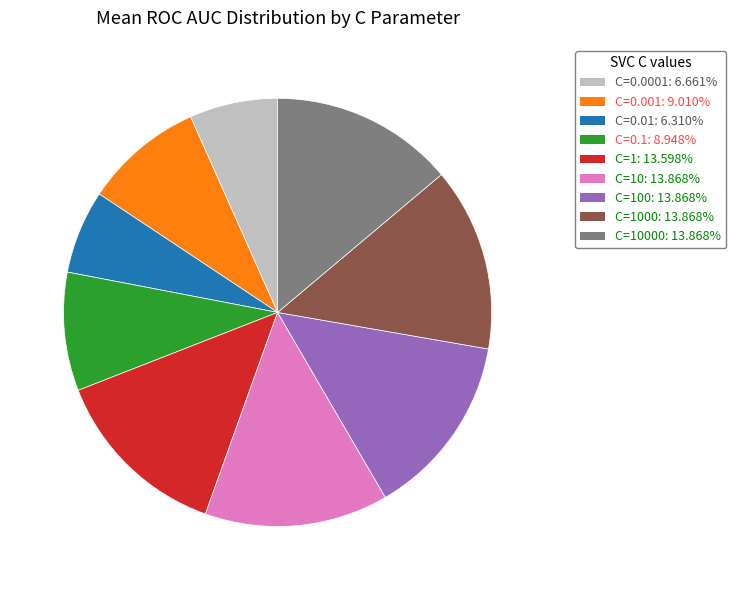

Does C=0.0001: 6.661% account for over 50% of the chart?

No